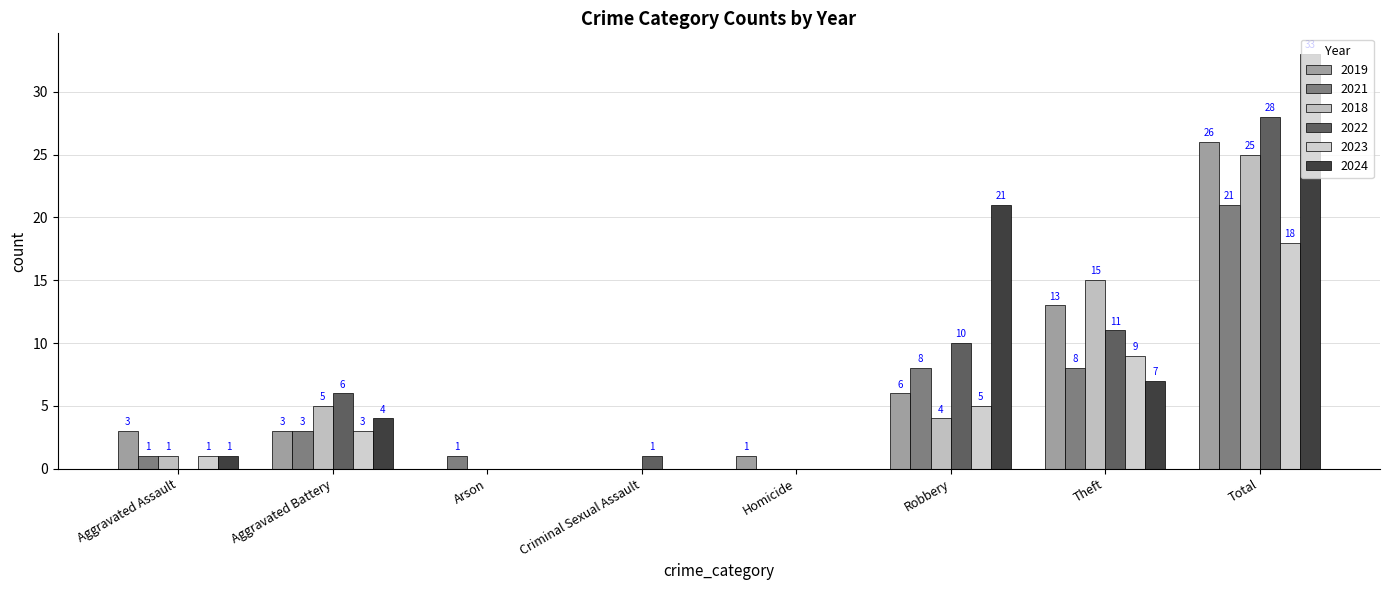

At which label does 2021 first exceed 3?

Robbery